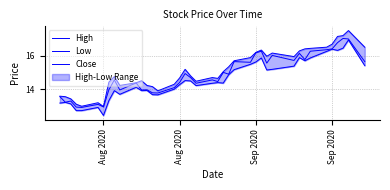

In Low, how many points are lower than both neighbors (excluding endpoints)?

9